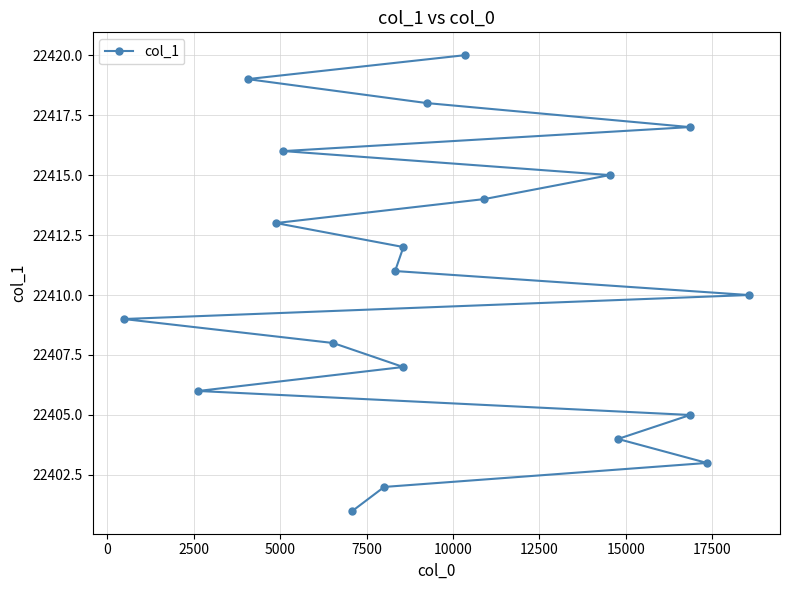

What is the minimum value shown in the chart?

22401